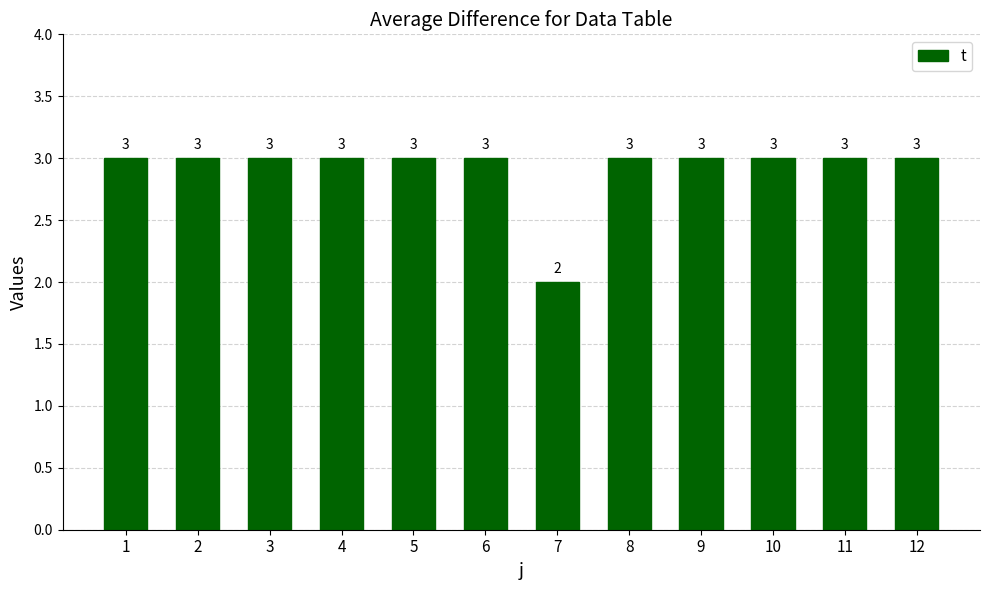

What is the sum of all values?

35